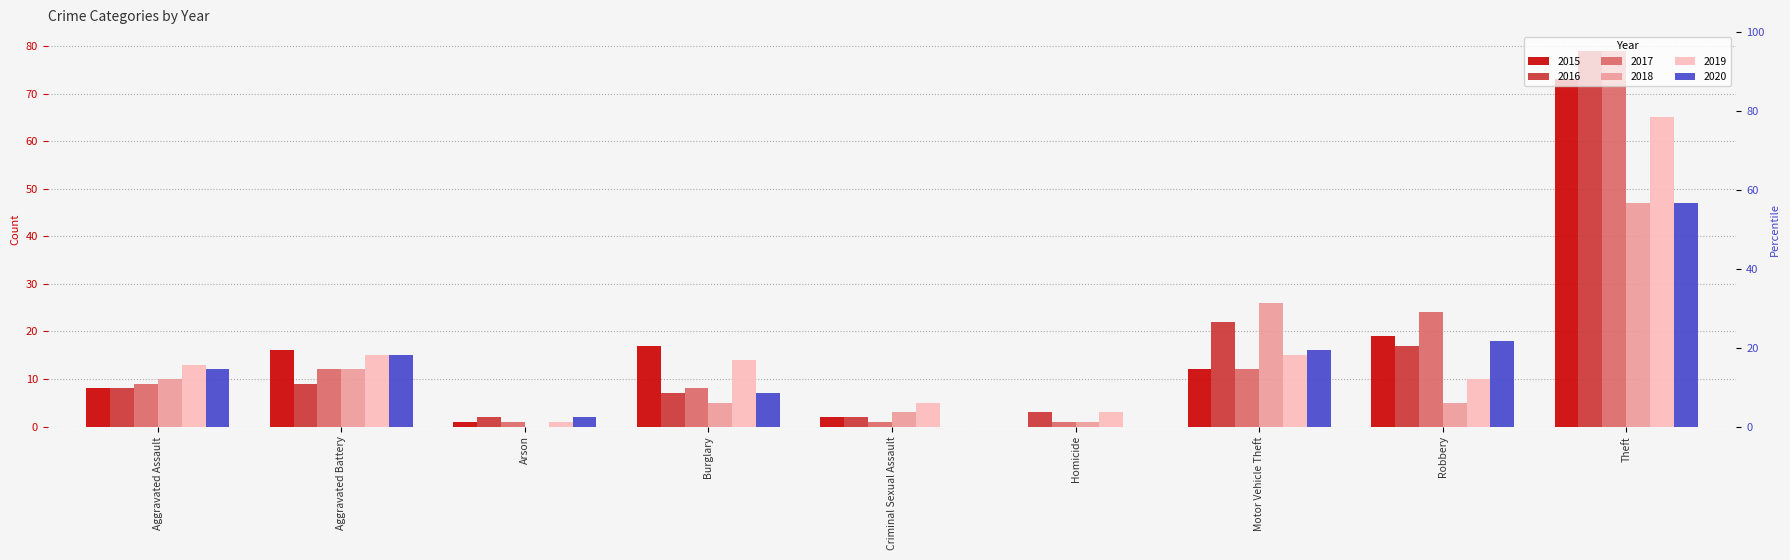

At which label does 2020 first exceed 12?

Aggravated Battery